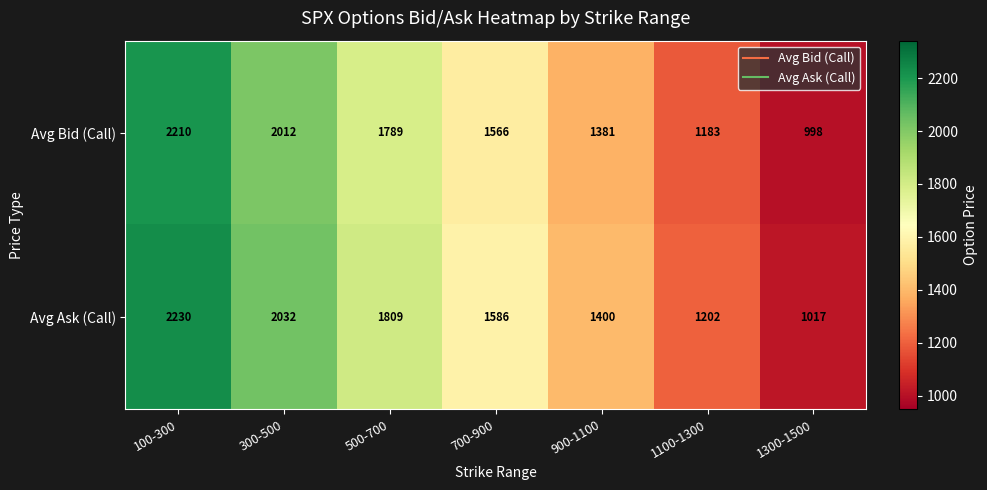

True or false: Avg Bid (Call) has a value of 1566 at 700-900.

True